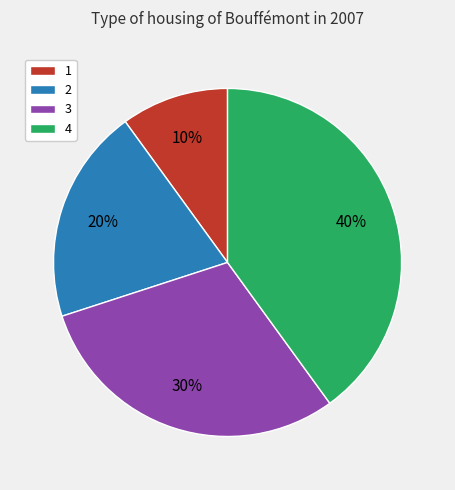

Rank the categories by value from highest to lowest.

4, 3, 2, 1